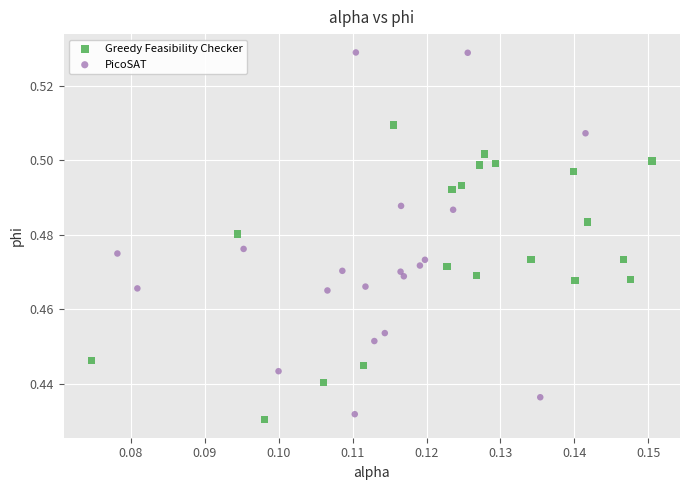

Which series has the largest Y range (max minus min)?

PicoSAT